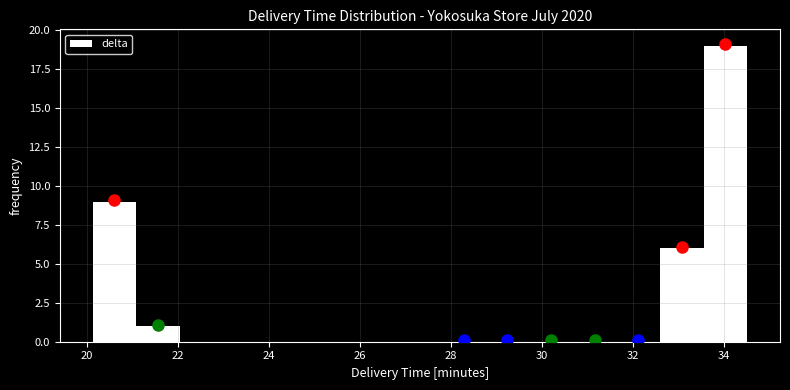

What is the height of the bar covering 21.0 to 22.0 on the x-axis? Neither the bar edges nor the heights are printed on the chart, so give them approximately, as read against the axes.

1